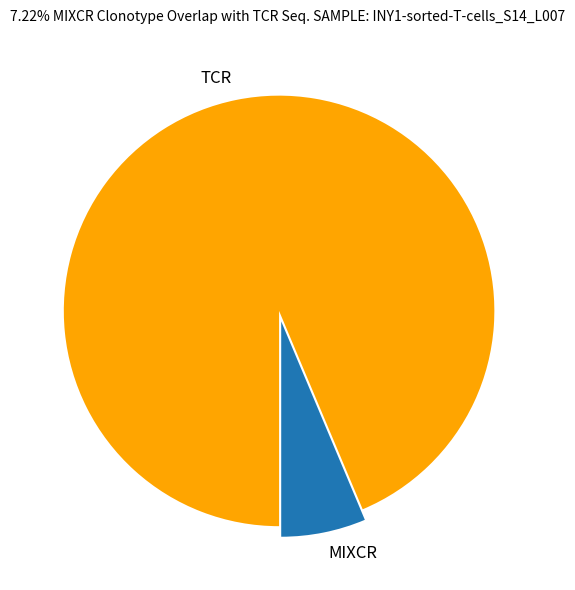

Which slice represents more than half of the pie?

TCR